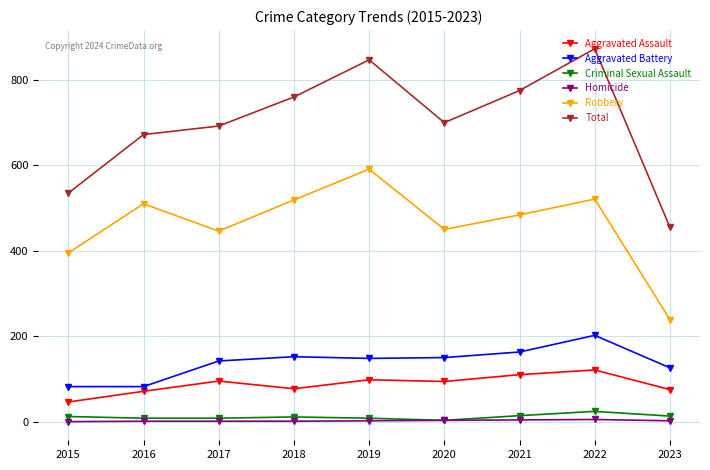

What is the average value of the Aggravated Assault series?

87